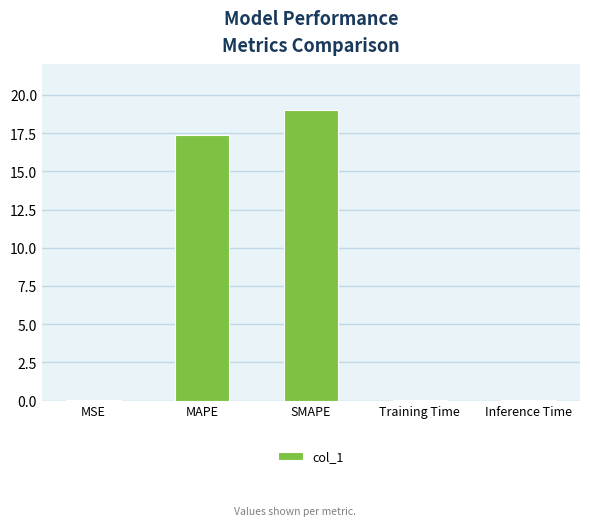

Which has a higher value, MSE or MAPE?

MAPE